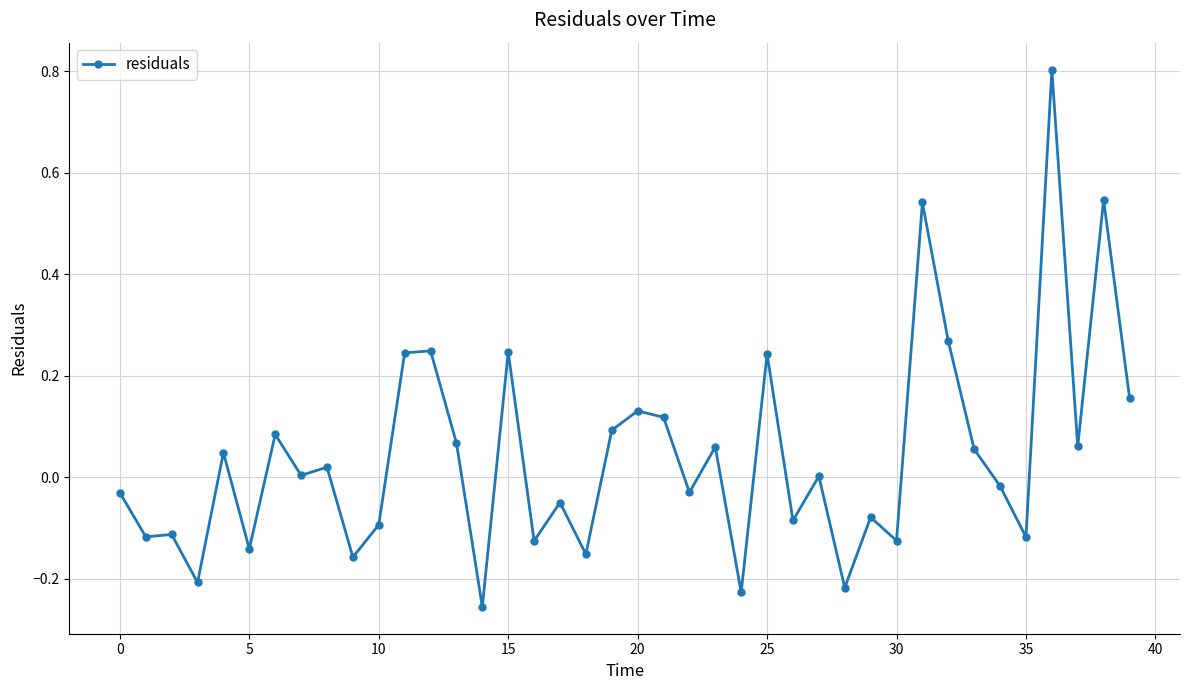

True or false: the data has more than 2 interior local peaks.

True